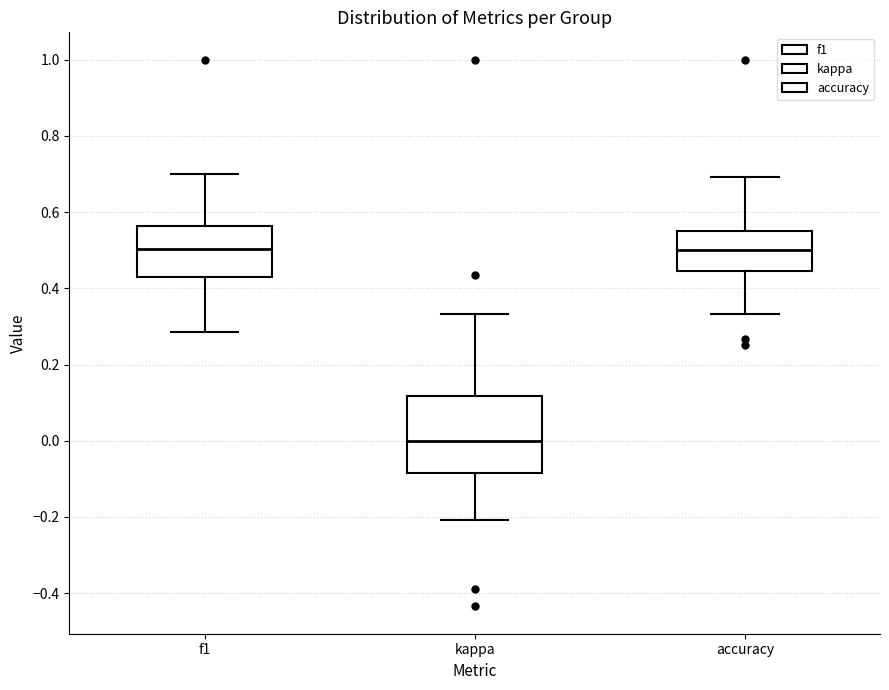

Where is the lower edge of the box for f1 on the y-axis? The values are not printed on the chart, so give them approximately, as read against the axis.

0.44